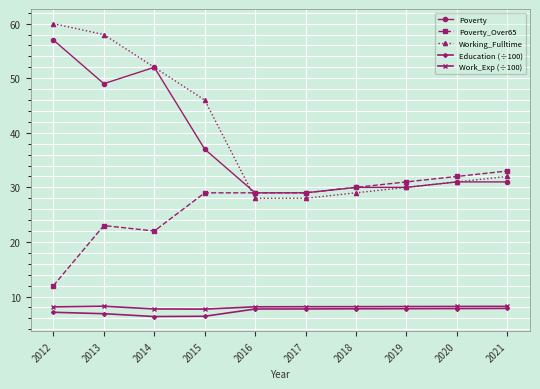

What value does the Education (÷100) series have at 2019?

7.8